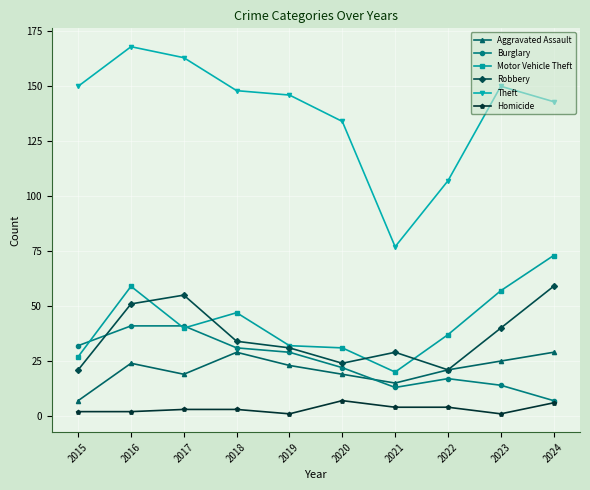

How many lines are shown in the chart?

6